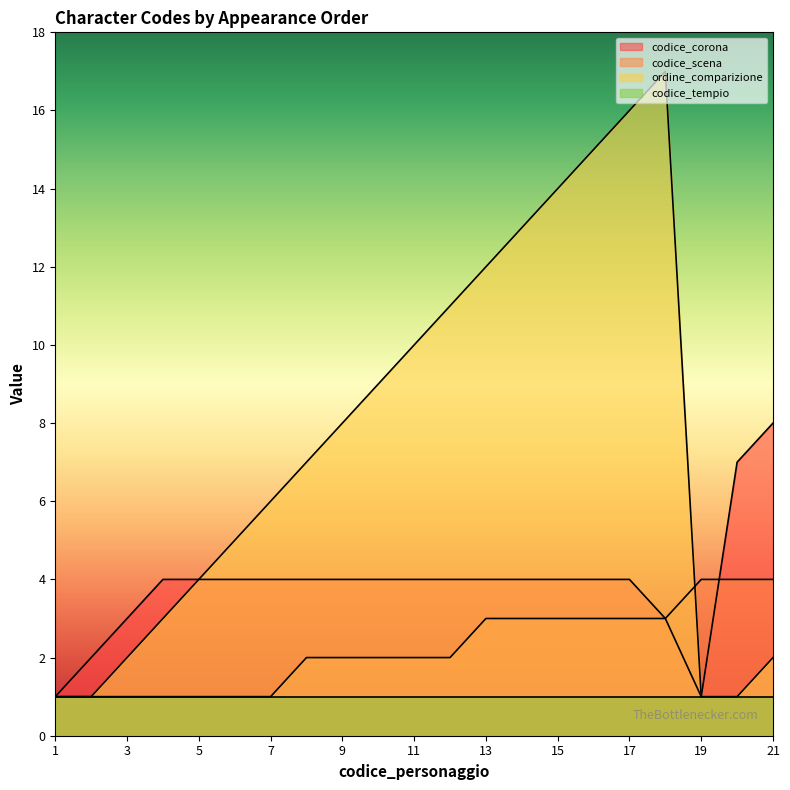

At which label does codice_corona reach its peak?

21